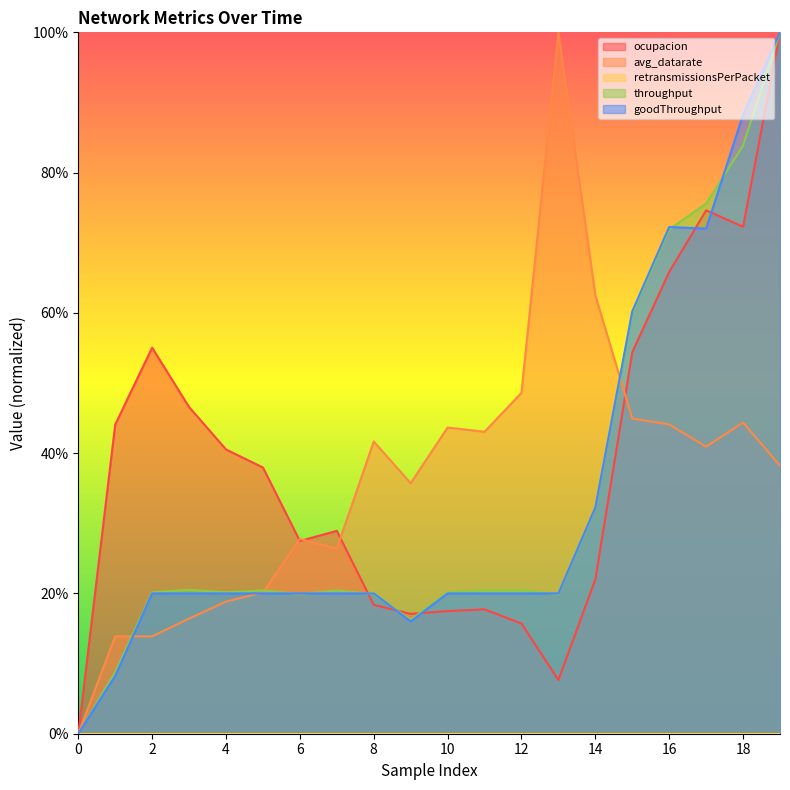

The goodThroughput series shows 0.2 at 7. True or false?

True